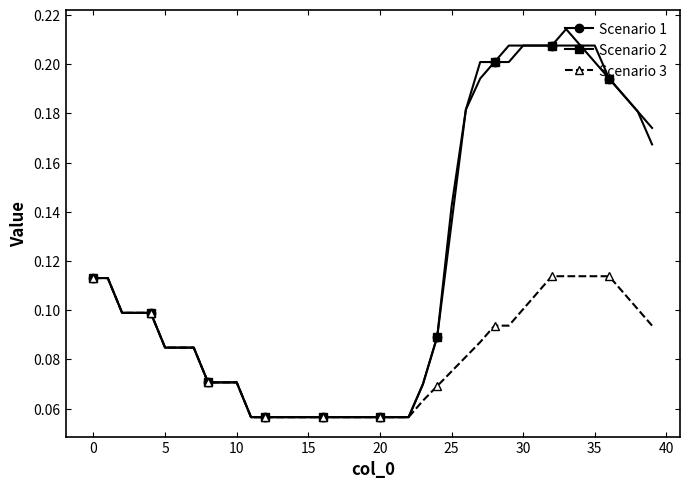

At how many categories does at least one series exceed 0?

40